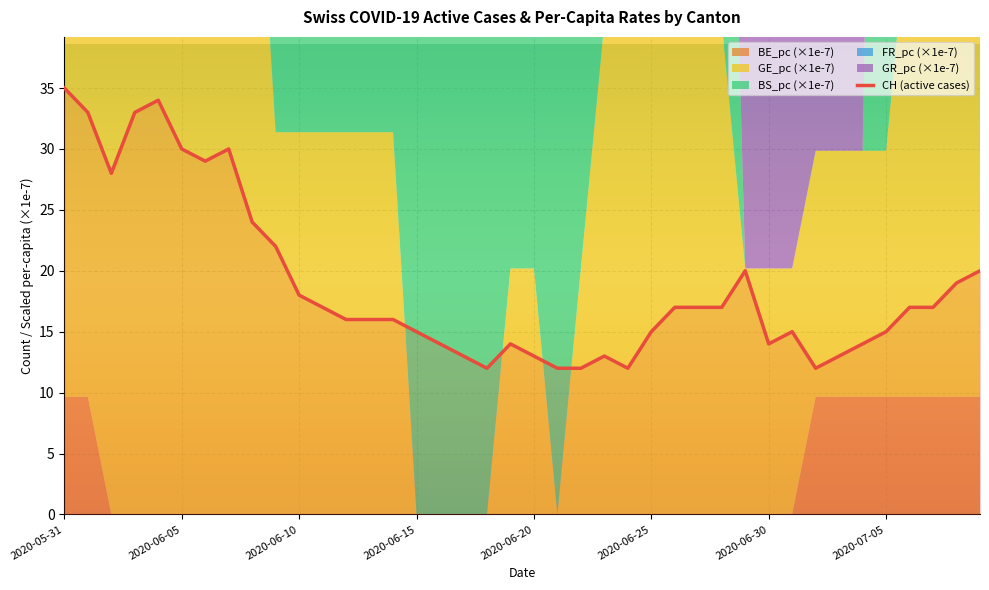

Is it true that CH (active cases) equals 14 at 2020-06-30?

True